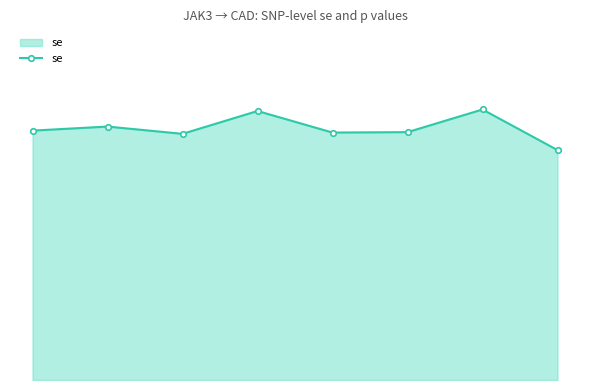

True or false: there are more than 0 points higher than both neighbors.

True